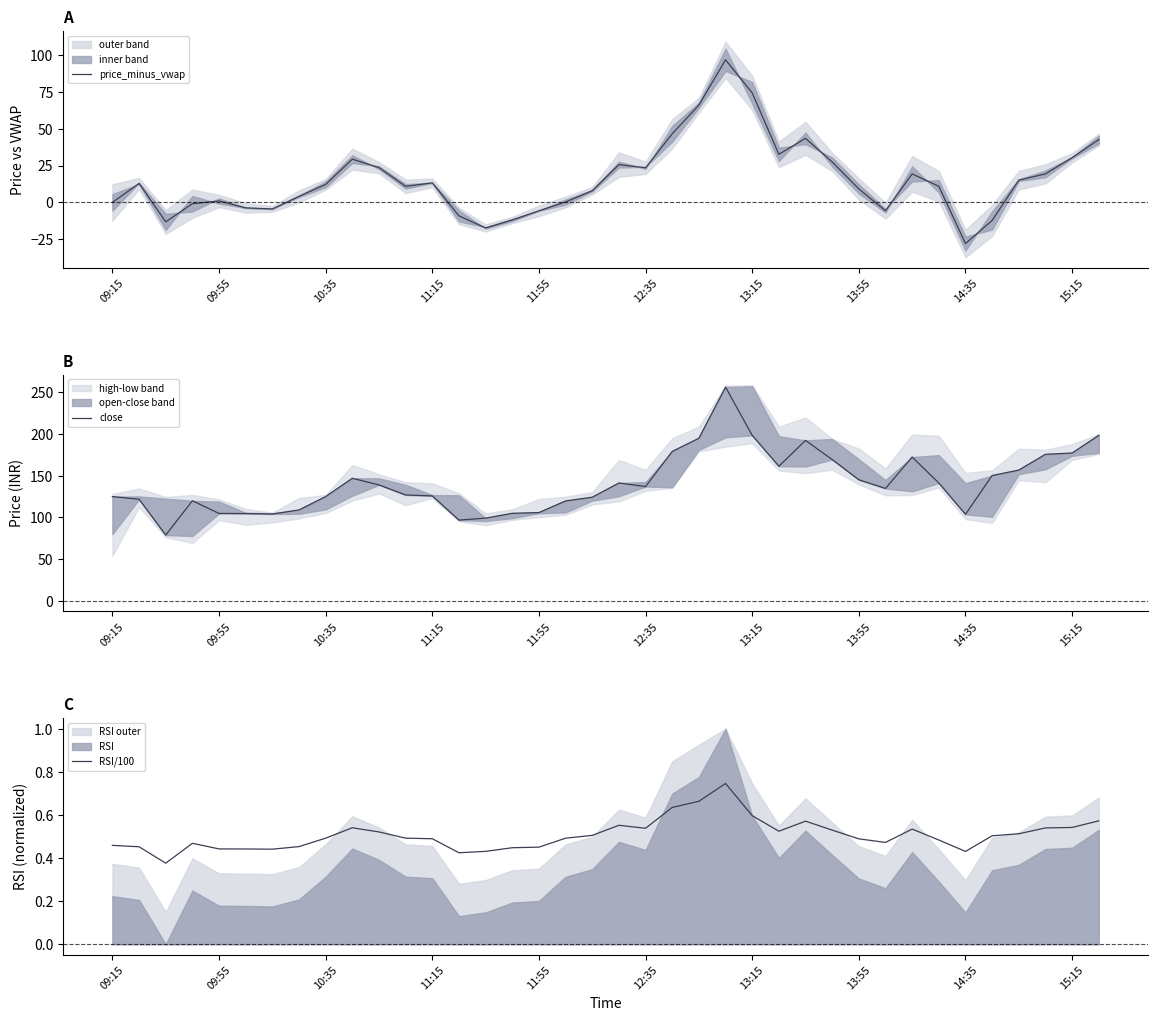

The price_minus_vwap series shows 23.5 at 12:35. True or false?

True